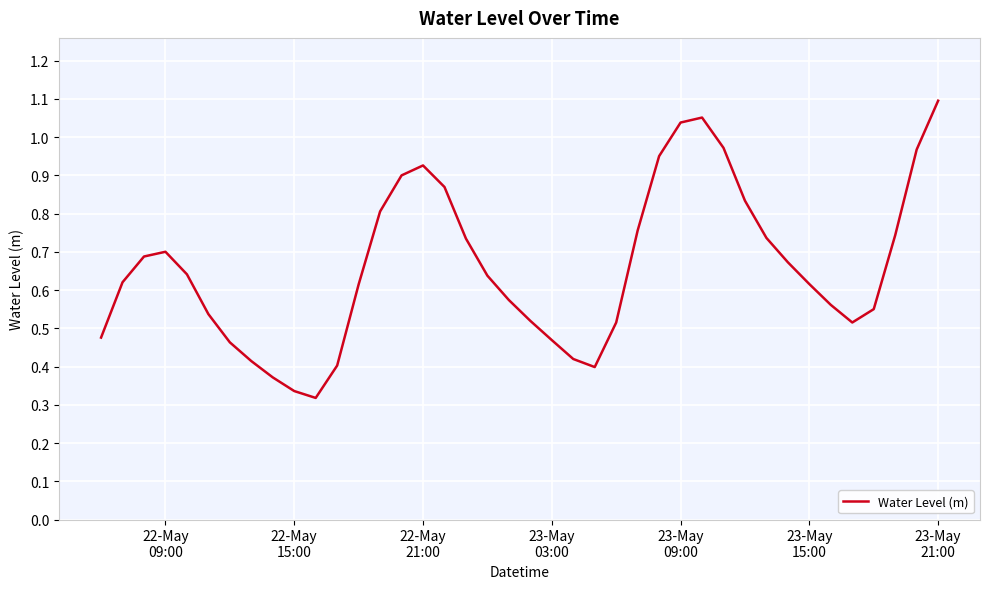

How many categories are shown in the chart?

40